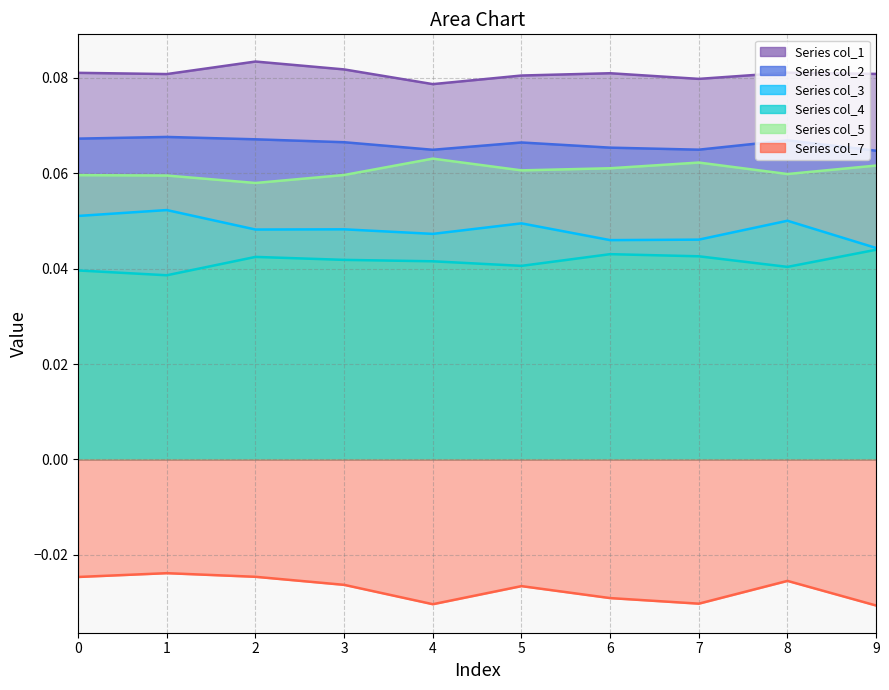

Reading left to right, list all the values displayed in this chart.

col_1: 0.1	0.1	0.1	0.1	0.1	0.1	0.1	0.1	0.1	0.1
col_2: 0.1	0.1	0.1	0.1	0.1	0.1	0.1	0.1	0.1	0.1
col_3: 0.1	0.1	0.0	0.0	0.0	0.0	0.0	0.0	0.1	0.0
col_4: 0.0	0.0	0.0	0.0	0.0	0.0	0.0	0.0	0.0	0.0
col_5: 0.1	0.1	0.1	0.1	0.1	0.1	0.1	0.1	0.1	0.1
col_7: -0.0	-0.0	-0.0	-0.0	-0.0	-0.0	-0.0	-0.0	-0.0	-0.0